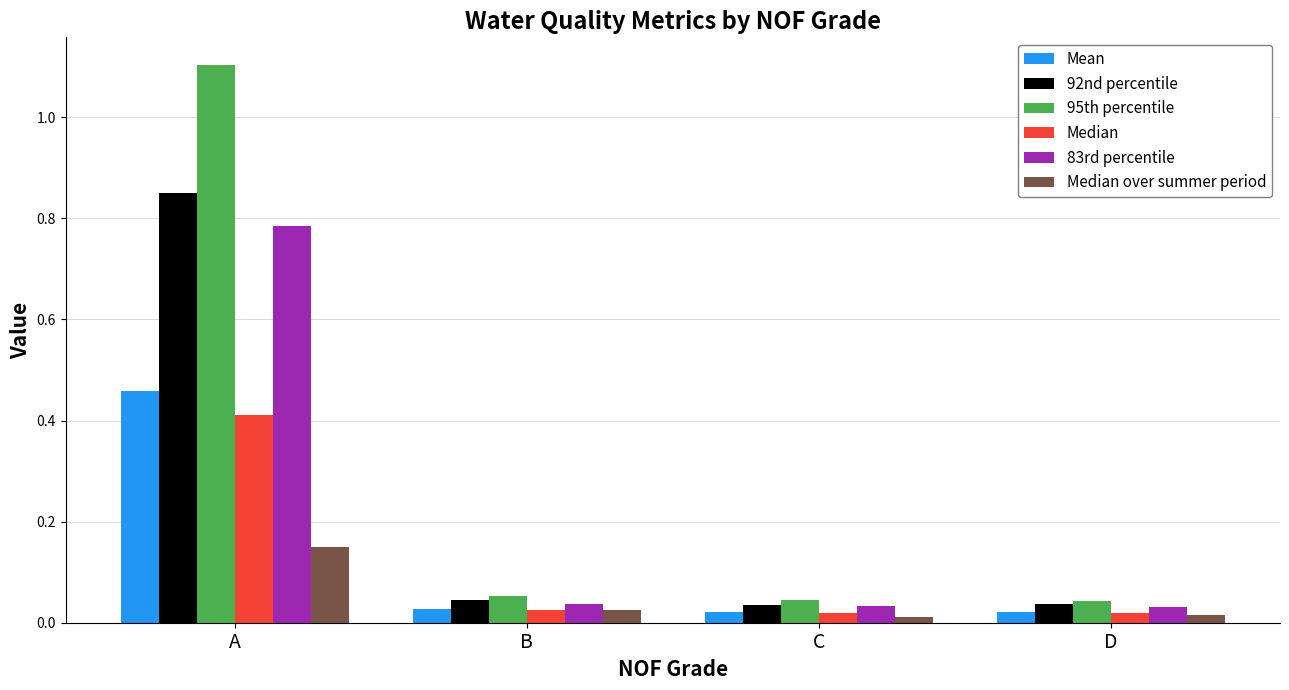

Which series has the widest spread of values?

95th percentile